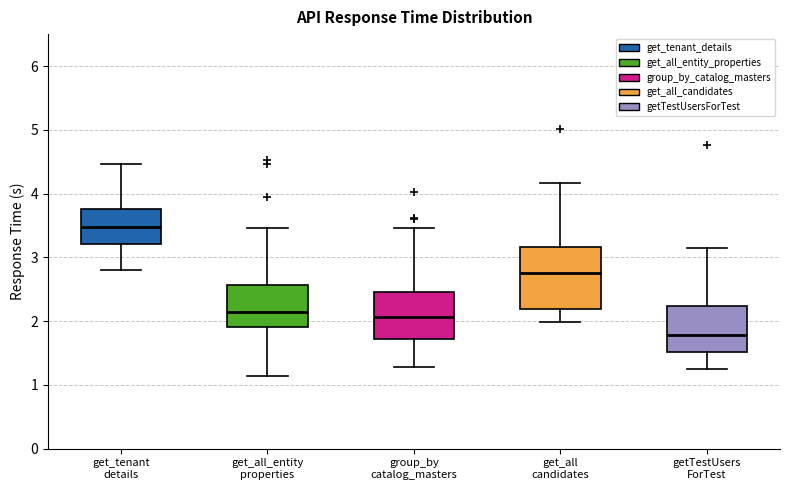

Comparing the boxes themselves (not the whiskers), which one is the tallest?

get_all candidates